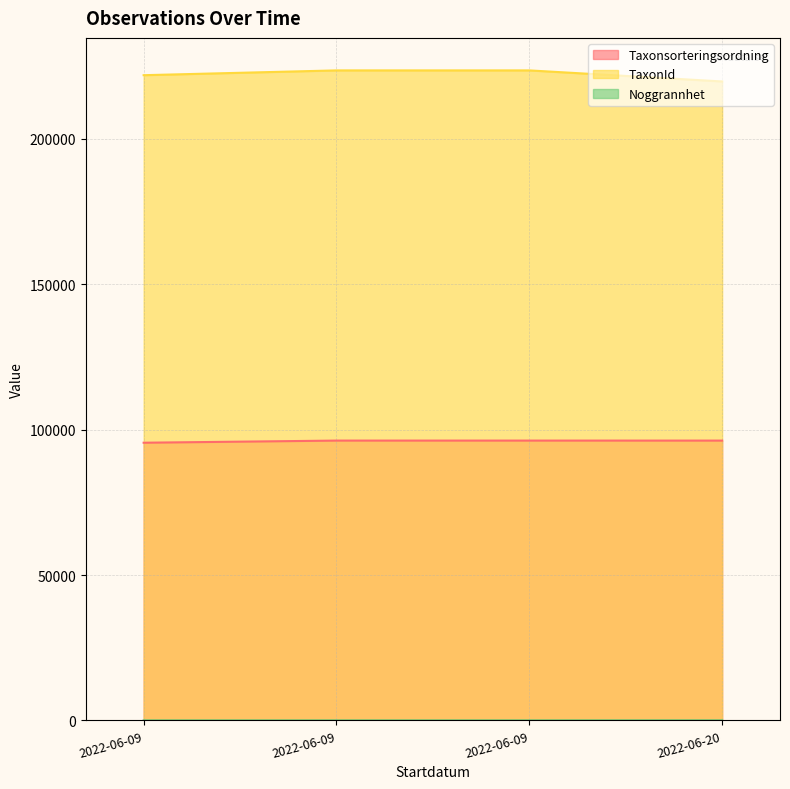

Is it true that Noggrannhet equals 25 at 2022-06-20?

True